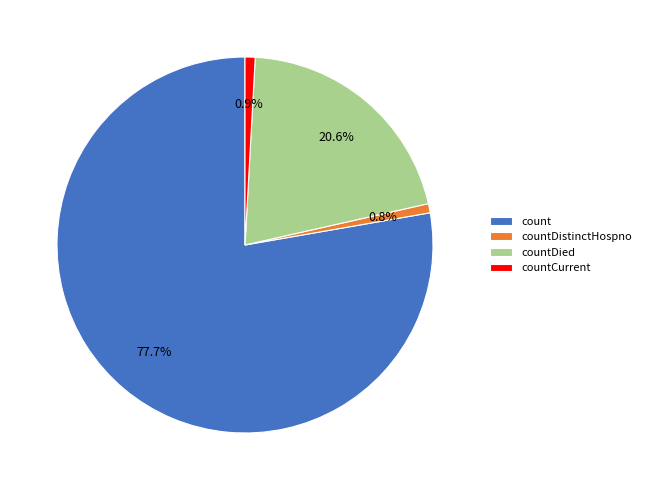

What is the ratio of the value at count to the value at countDied?

3.8